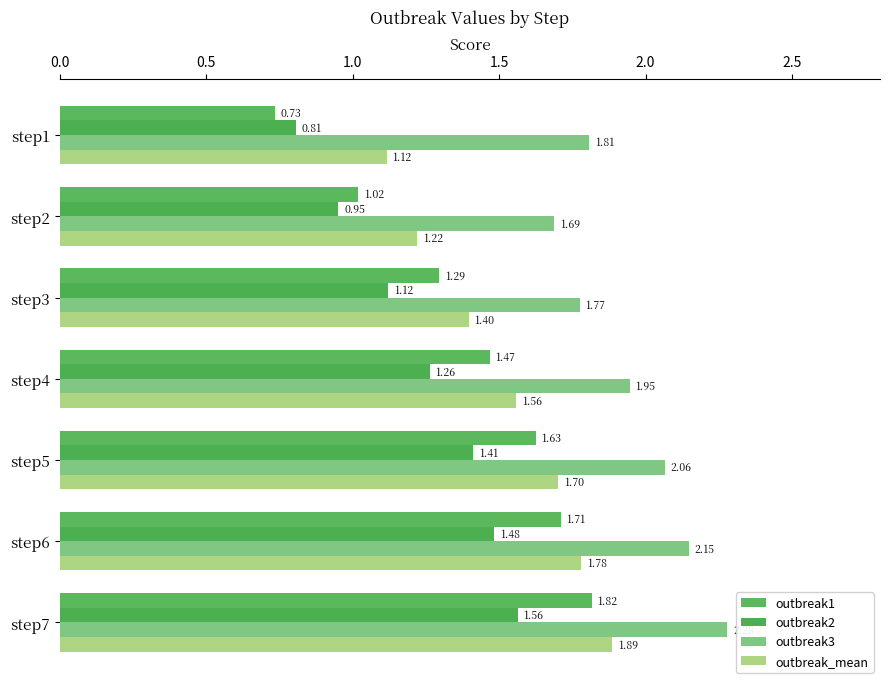

What is the label of the 4th bar from the right?

1.5